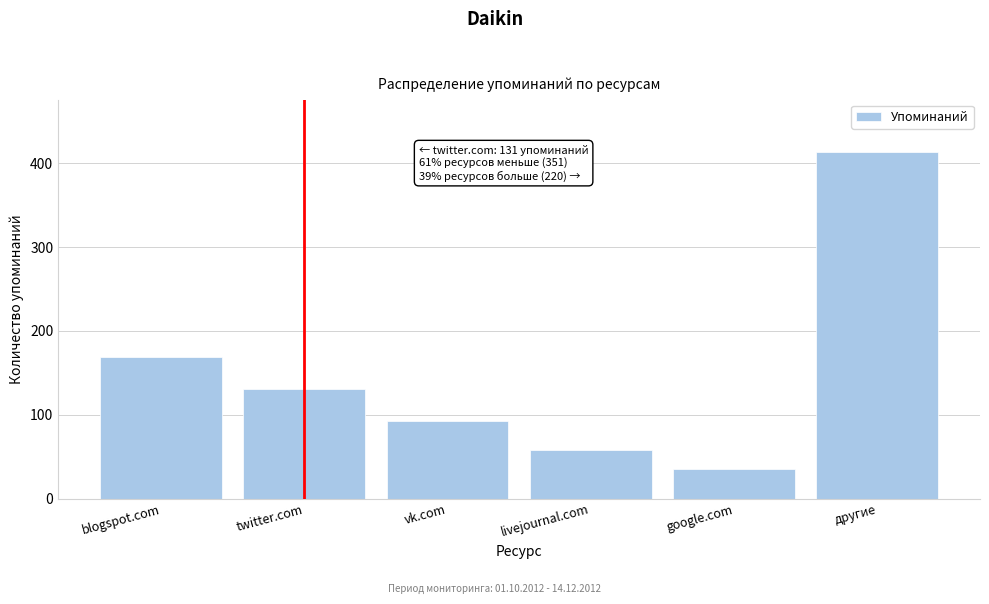

Reading left to right, transcribe all the data shown in this chart.

169	131	93	58	35	414